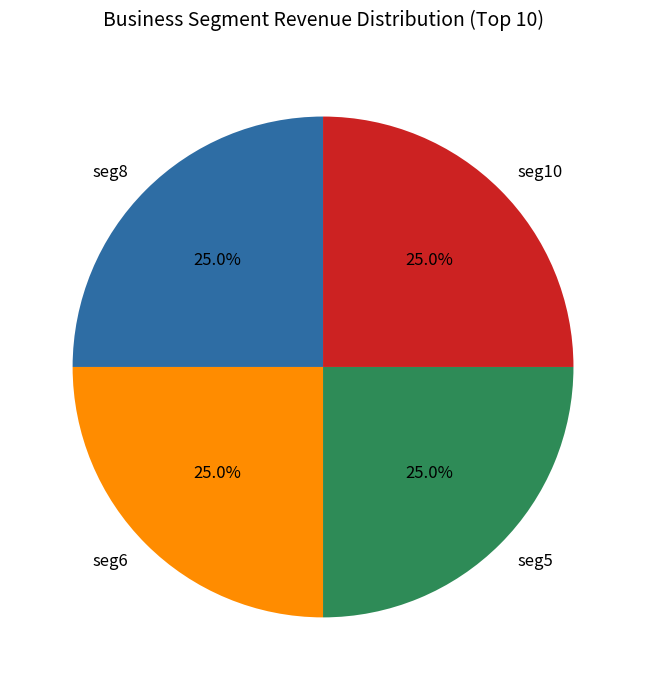

To the nearest percent, what is the average slice percentage?

25%